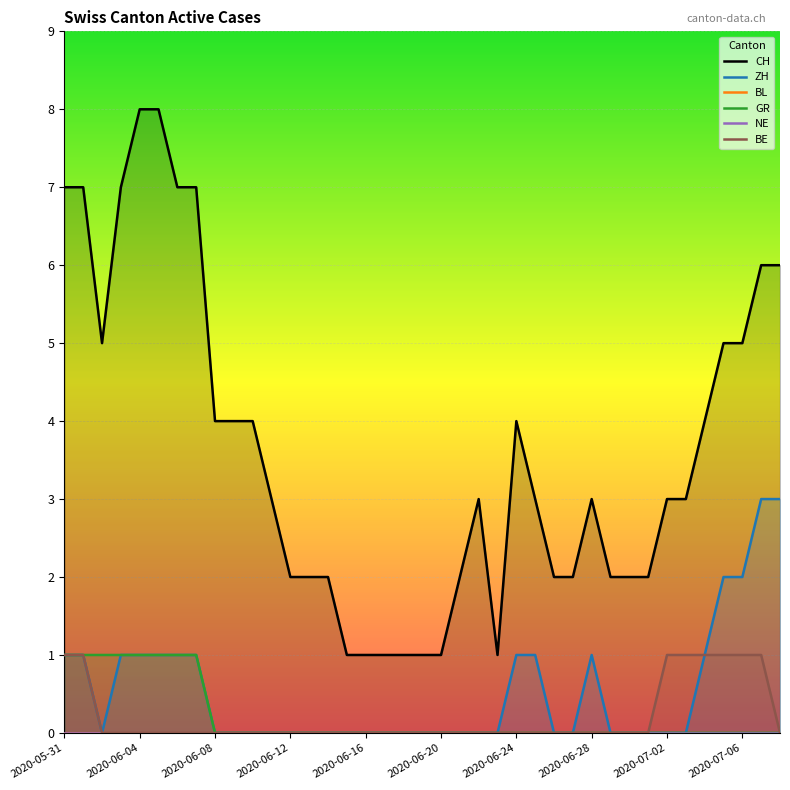

Which series has the widest spread of values?

CH